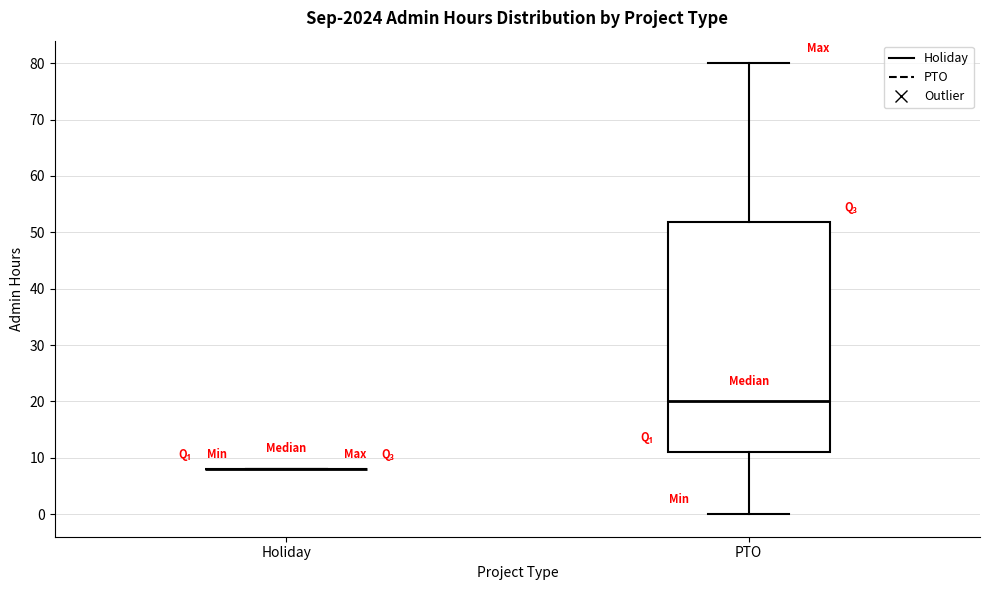

Reading left to right, read every box against the y-axis: the position of its median line, the range the box covers, and the ends of its whiskers. The values are not printed on the chart, so give them approximately, as read against the axis.

Holiday: box collapsed to a line at 8, whiskers 8 to 8
PTO: median 20, box 11 to 52, whiskers 0 to 80